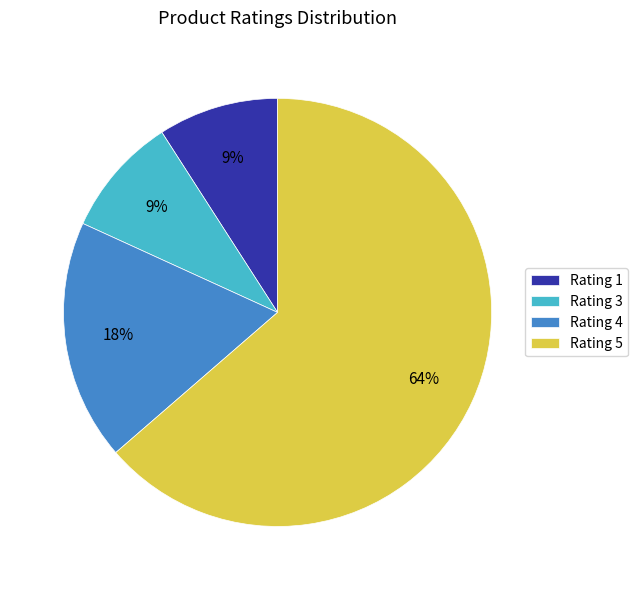

Which category has the biggest portion of the pie?

Rating 5